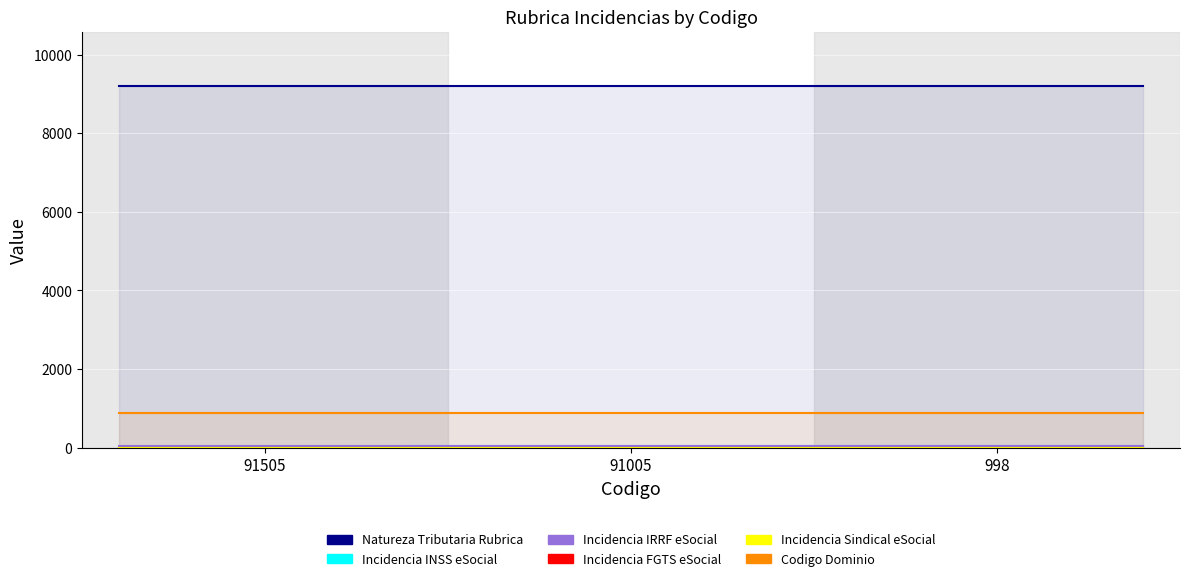

What are all the series names shown in the legend?

Natureza Tributaria Rubrica, Incidencia INSS eSocial, Incidencia IRRF eSocial, Incidencia FGTS eSocial, Incidencia Sindical eSocial, Codigo Dominio